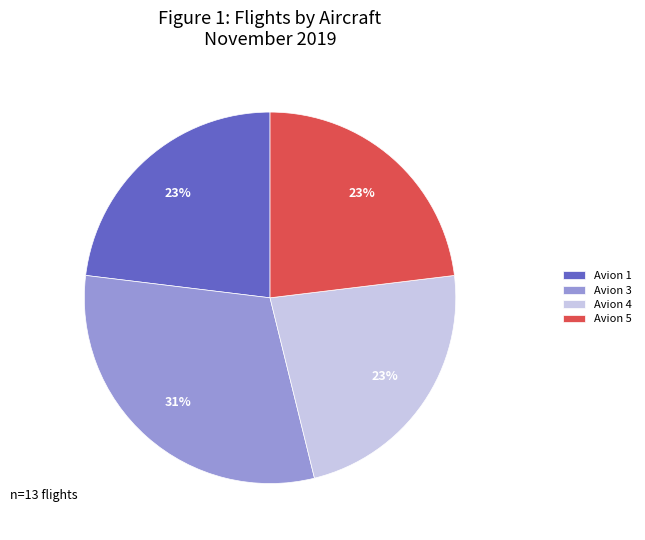

The Avion 1 slice represents 23% of the pie. True or false?

True